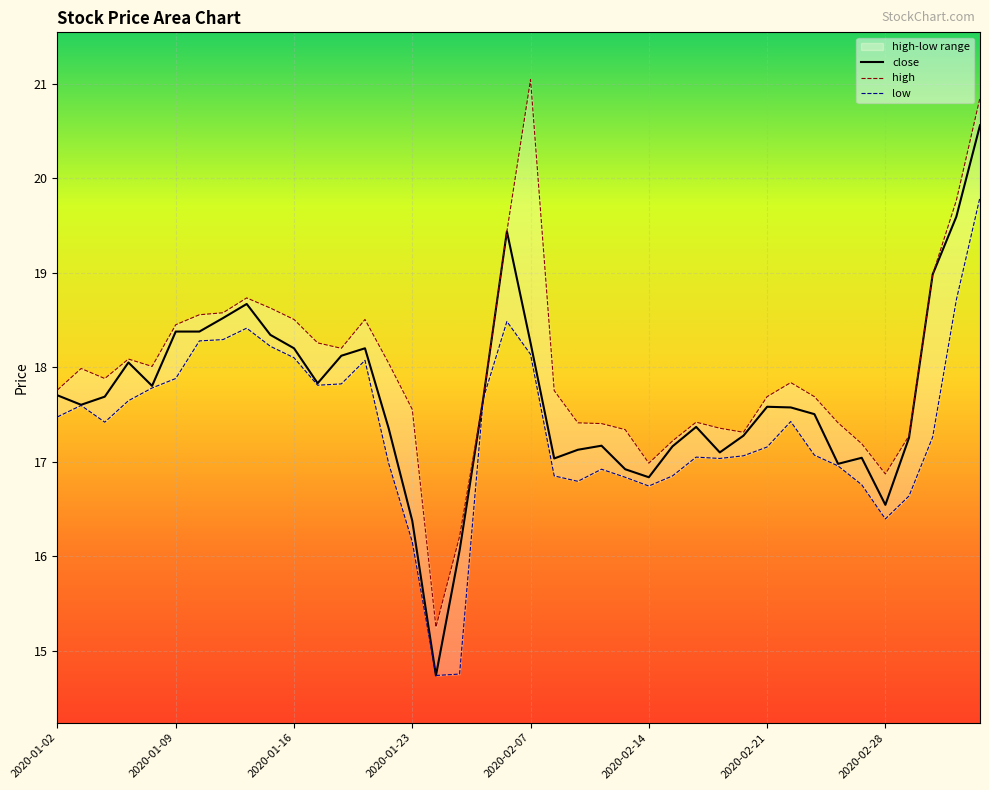

Which label corresponds to the smallest value in the chart?

2020-02-03